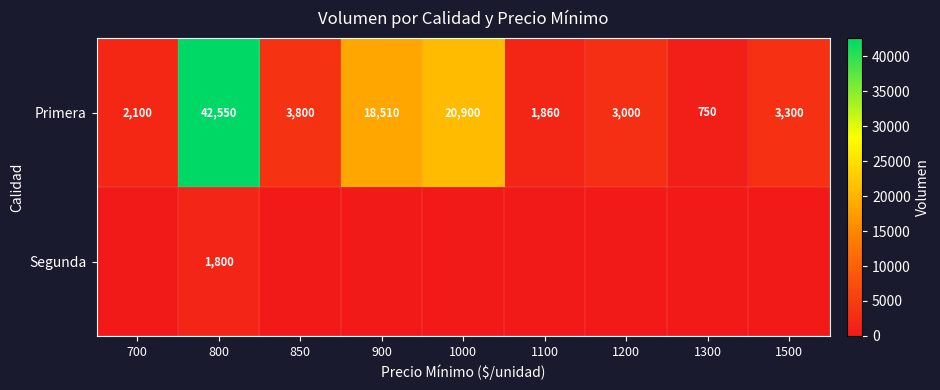

What is the difference between the second highest and minimum values in the Primera series?

20150